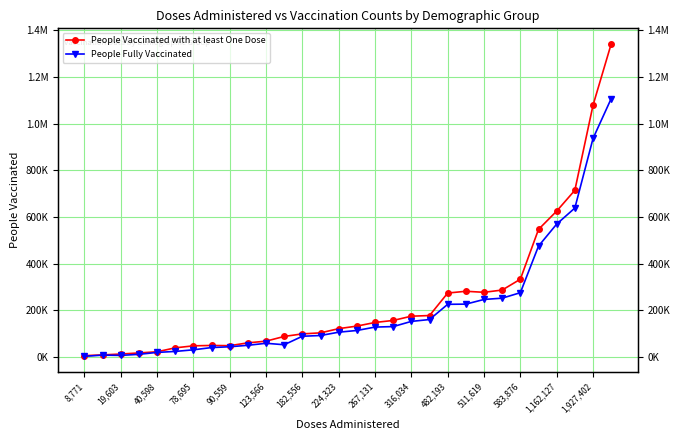

What is the sum of the People Fully Vaccinated values at 18 and 21?

379314